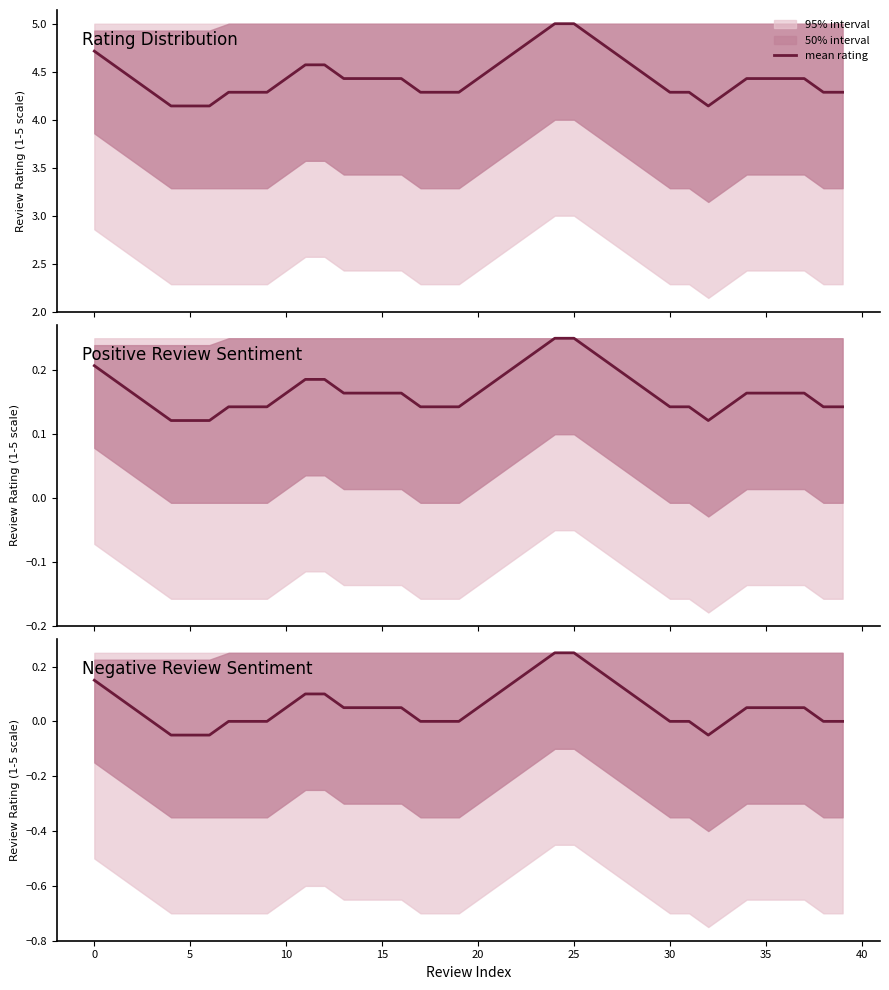

The value at 15 is -0.1. True or false?

True